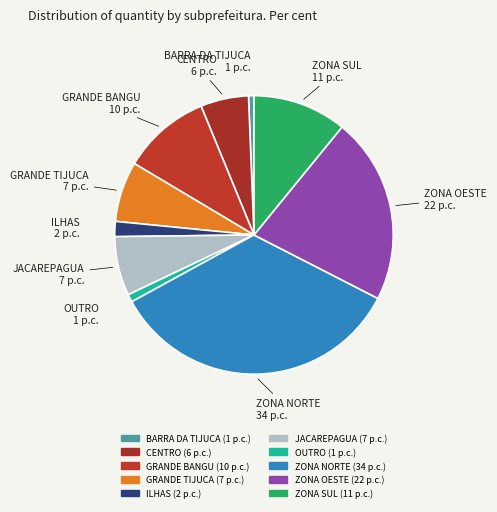

How many segments does this pie chart have?

10